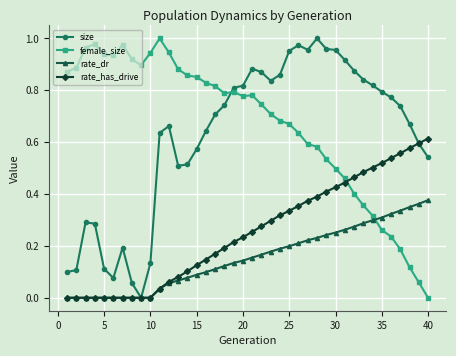

Which series has the largest total across all categories?

female_size